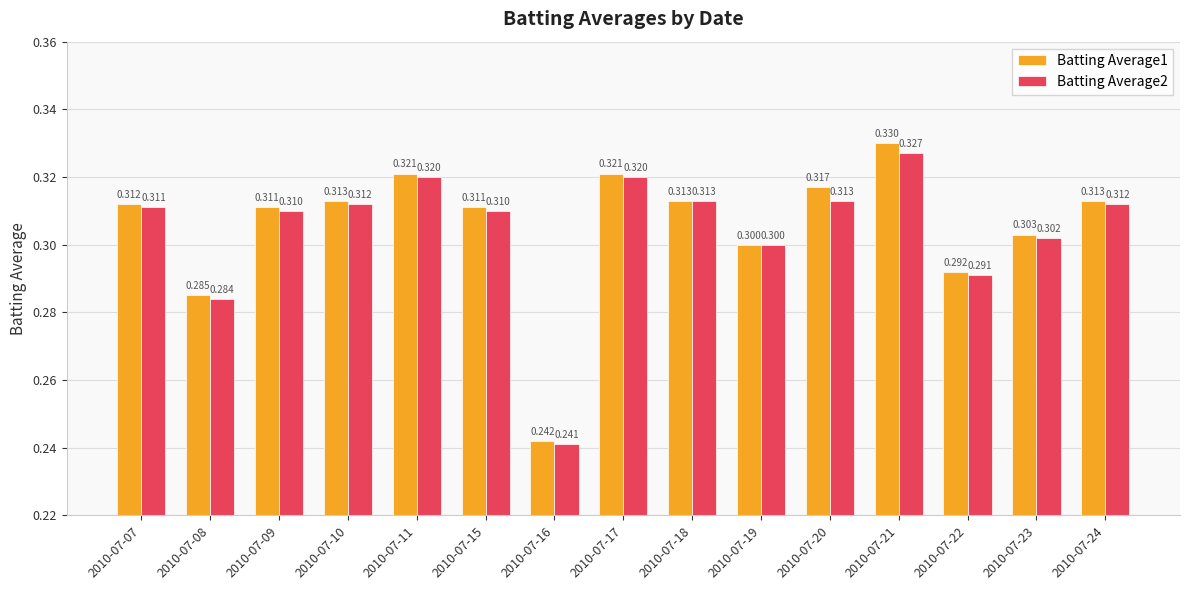

Which has a higher value, 2010-07-10 or 2010-07-22?

2010-07-10